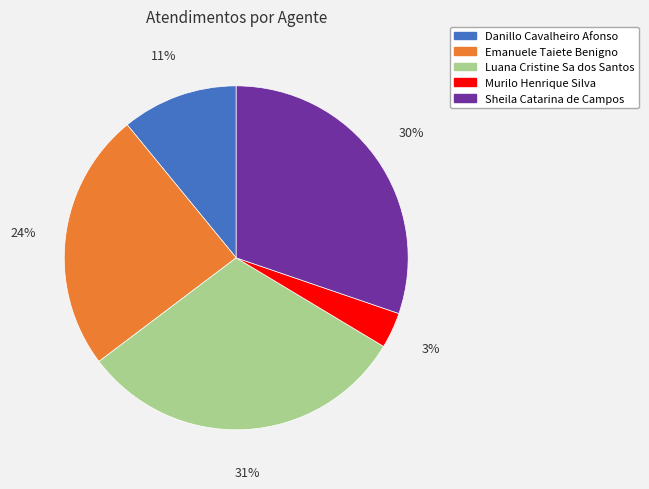

Do Danillo Cavalheiro Afonso and Luana Cristine Sa dos Santos together represent more than half of the pie?

No